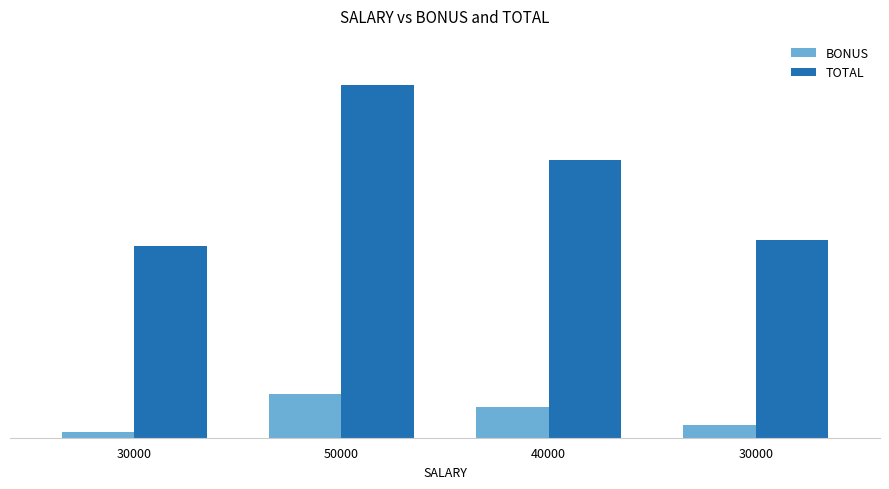

What are all the series names shown in the legend?

BONUS, TOTAL